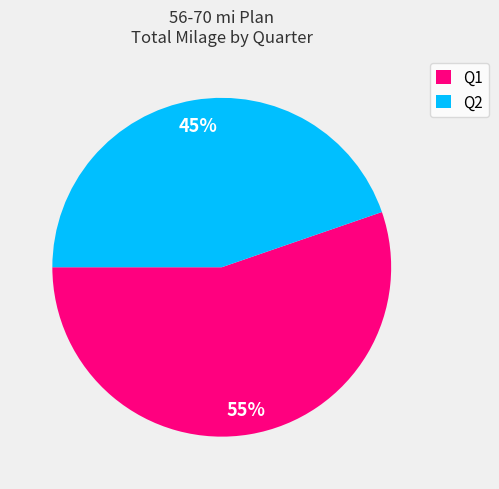

Which has a higher value, Q2 or Q1?

Q1